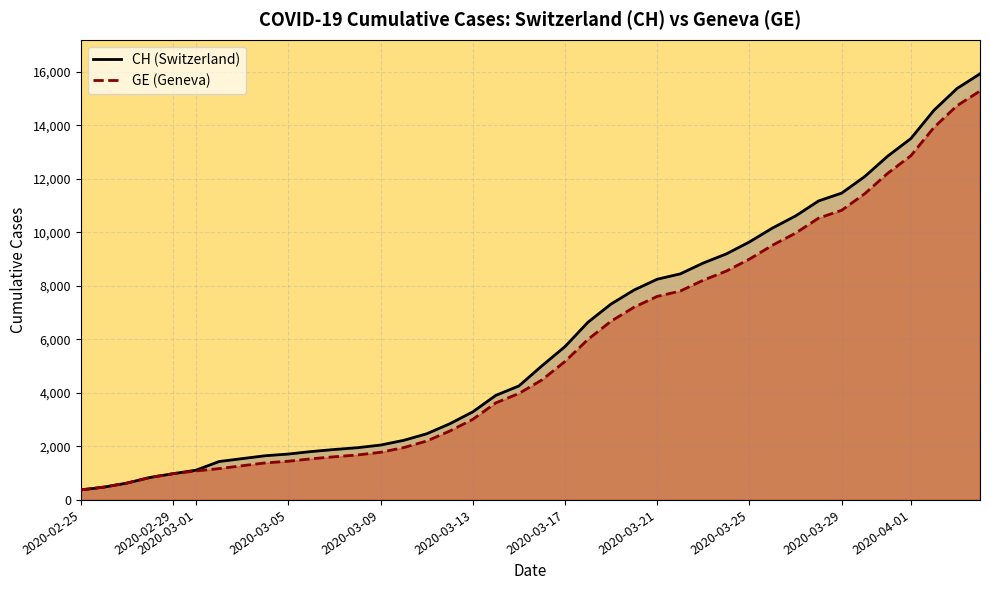

What is the minimum value for CH (Switzerland)?

375